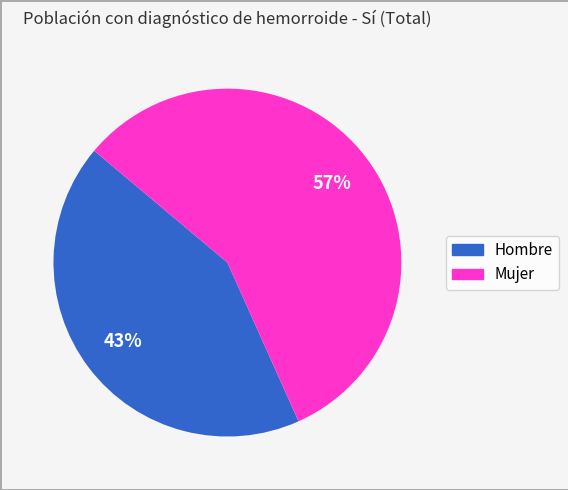

Do Hombre and Mujer together represent more than half of the pie?

Yes